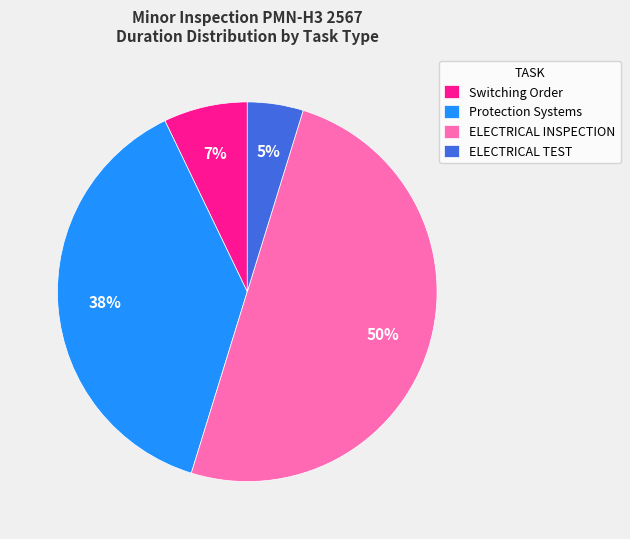

Is it true that ELECTRICAL INSPECTION is 1% of the pie?

False